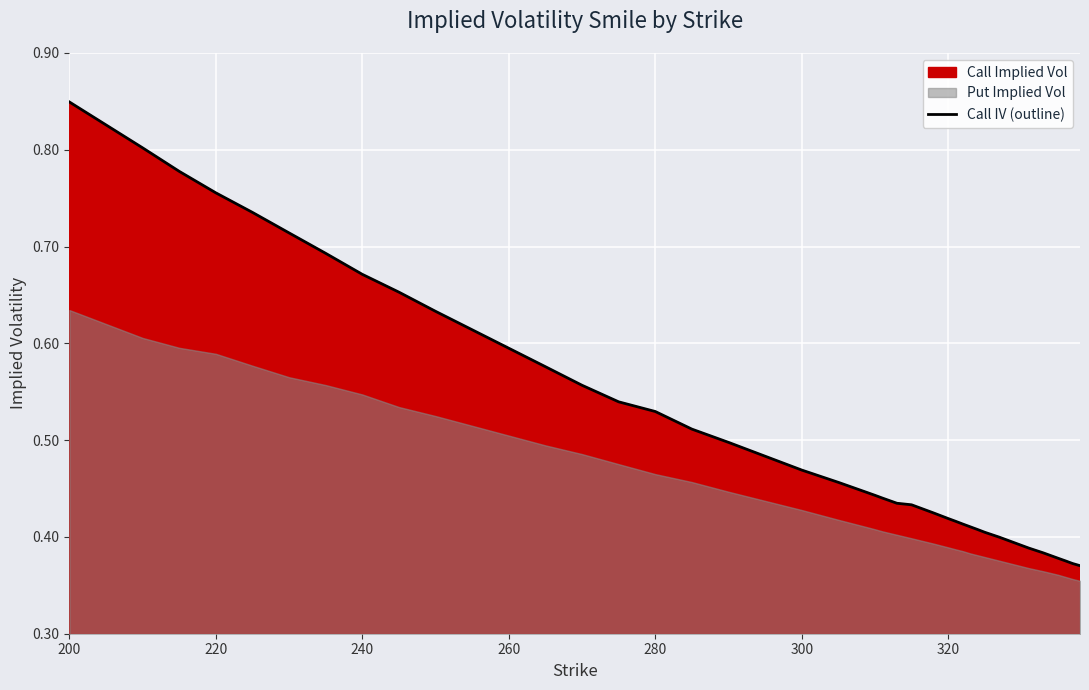

What is the minimum value shown in the chart?

0.4